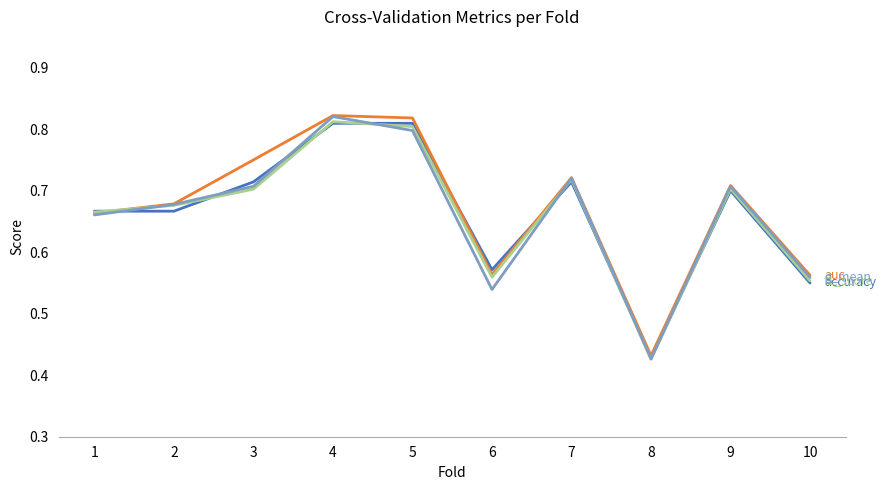

What is the total value across all series at 4?

3.3